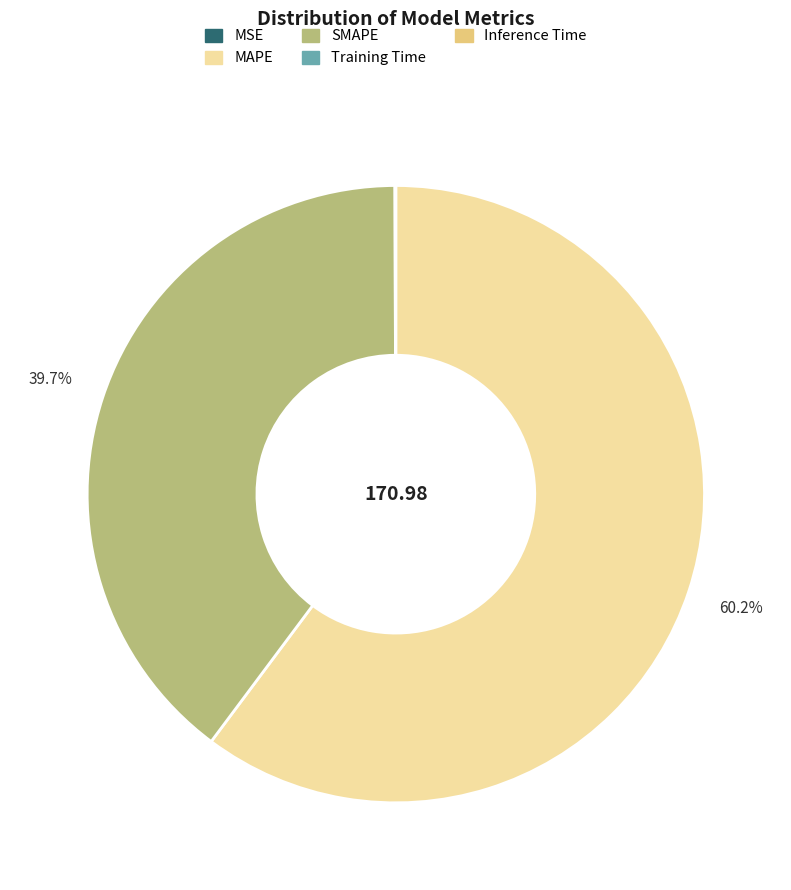

True or false: SMAPE accounts for 31% of the total.

False